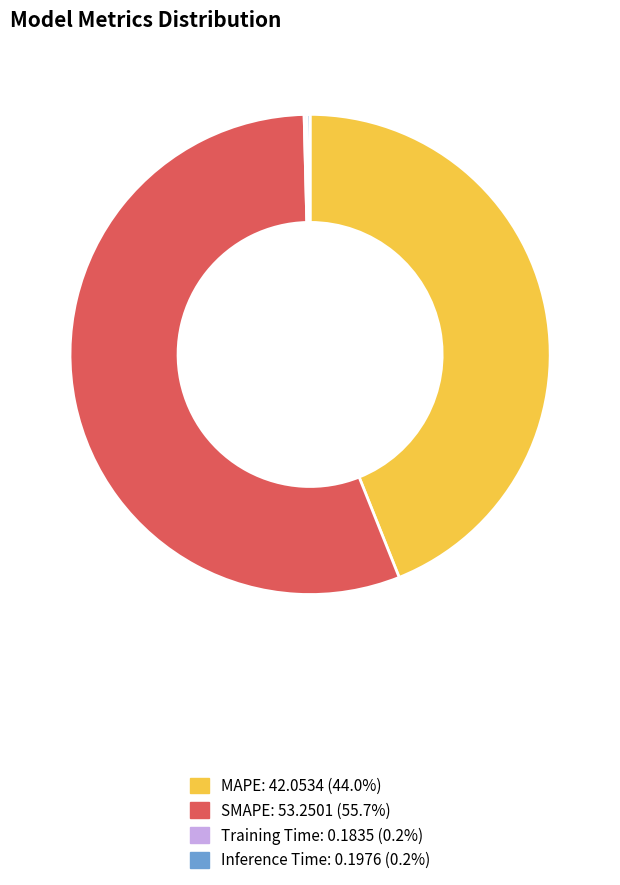

Approximately how many times larger is the value at MAPE compared to SMAPE?

0.8